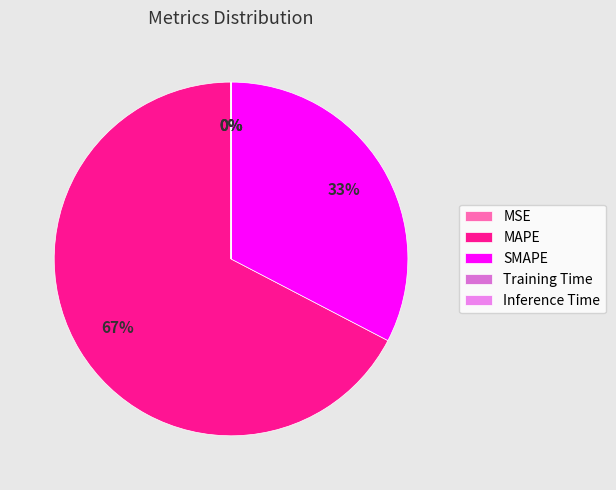

What is the largest slice in the pie chart?

MAPE